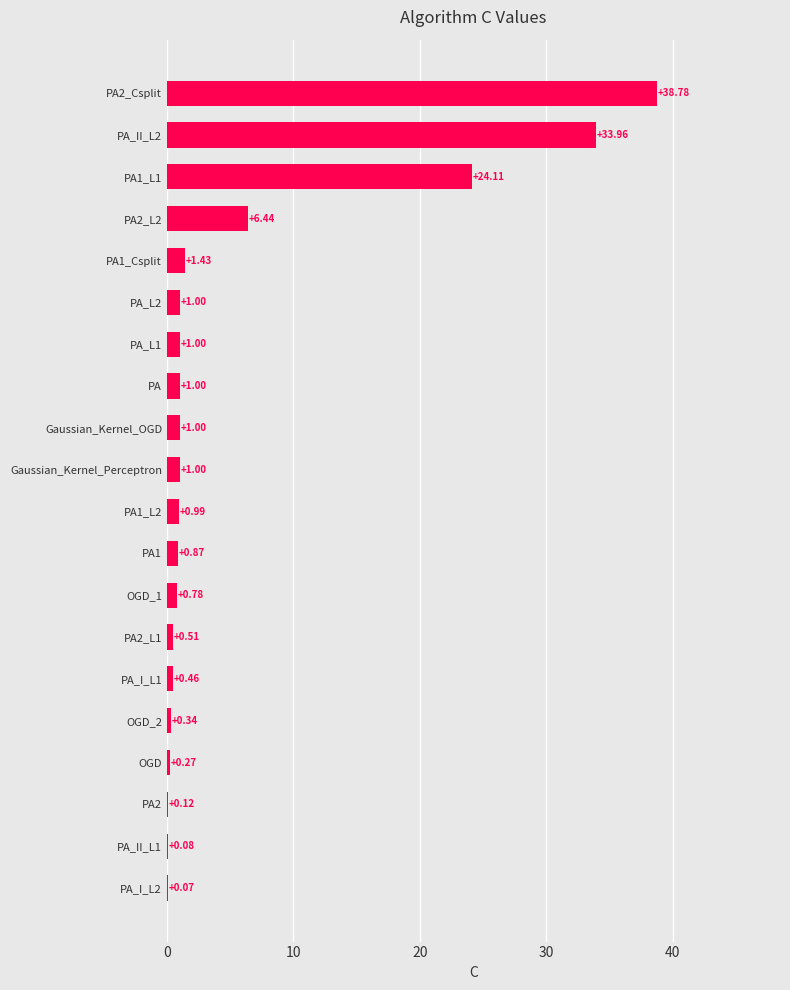

How many data points does each series have?

20